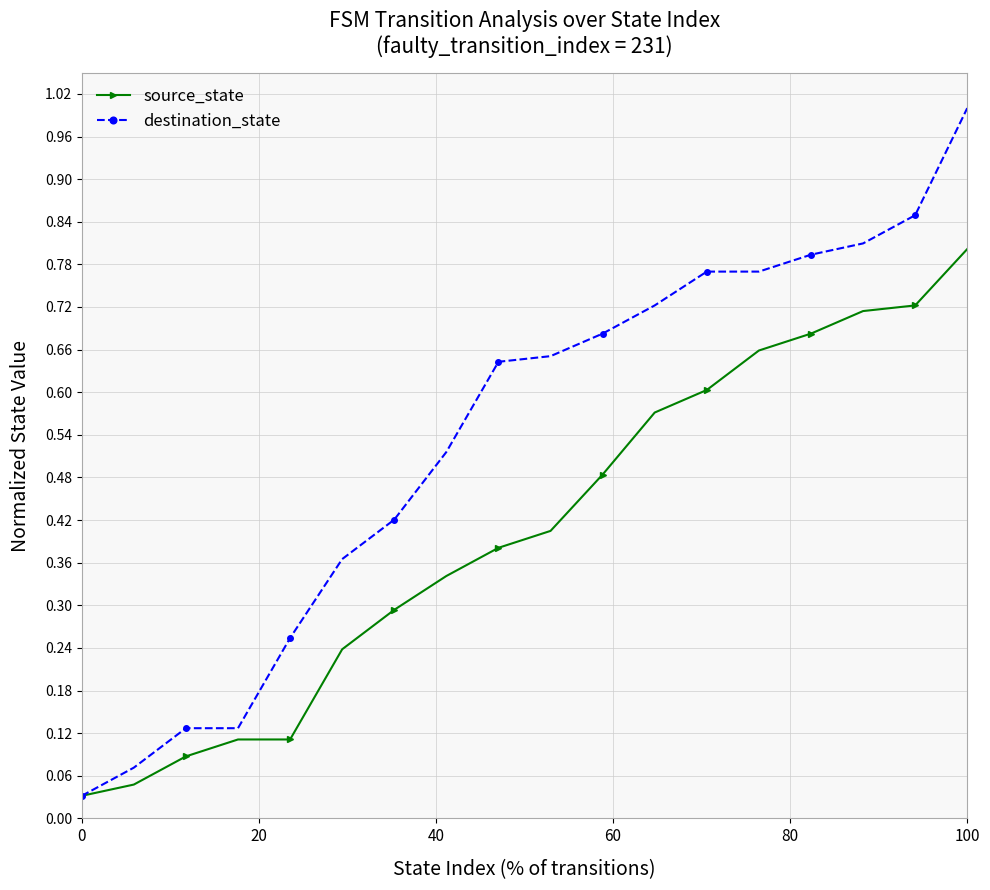

What is the highest value of the destination_state series?

1.0